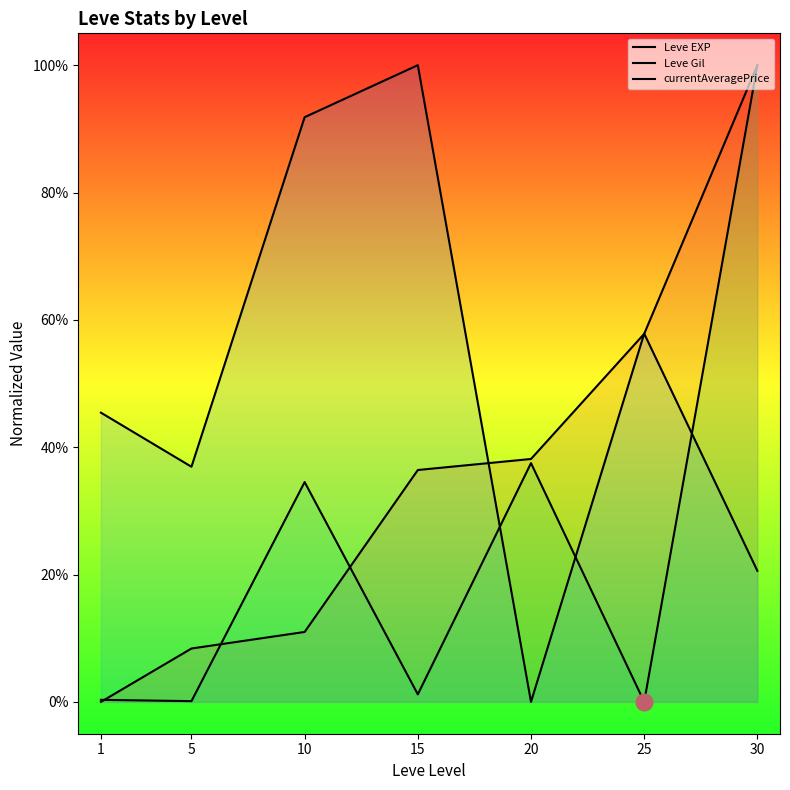

Which series changed the most between 10 and 30?

Leve EXP